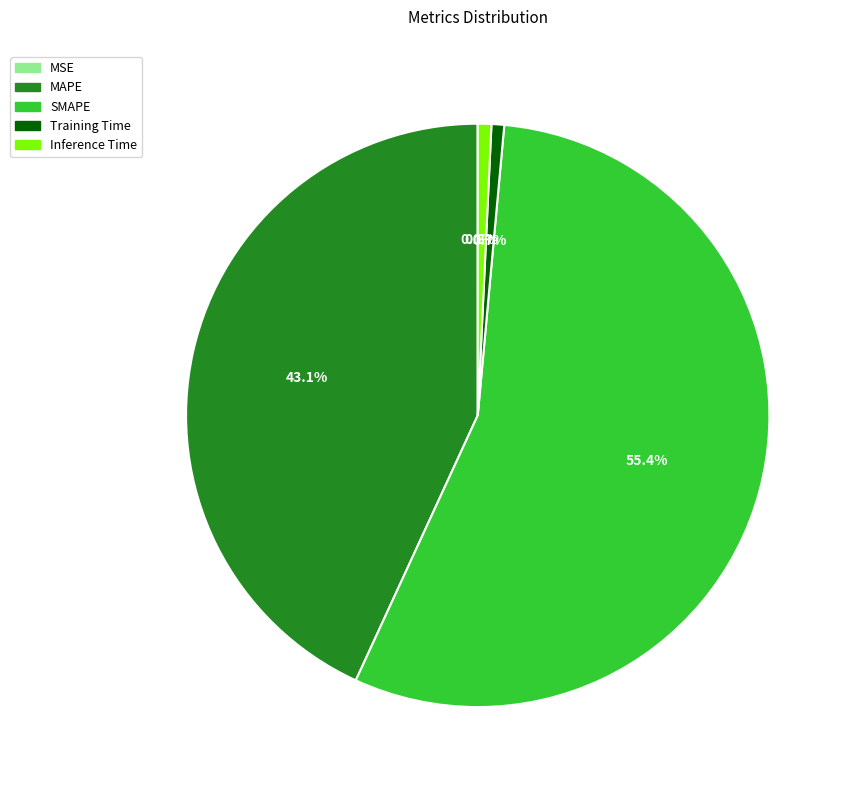

What percentage is NOT represented by Inference Time?

99.2%